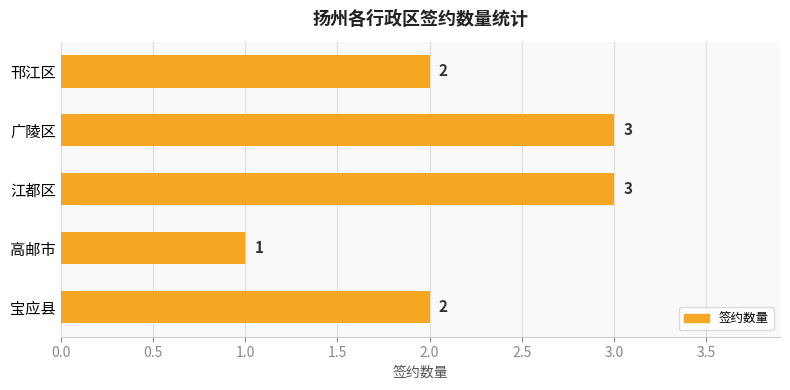

What is the label of the 2nd bar from the top?

广陵区